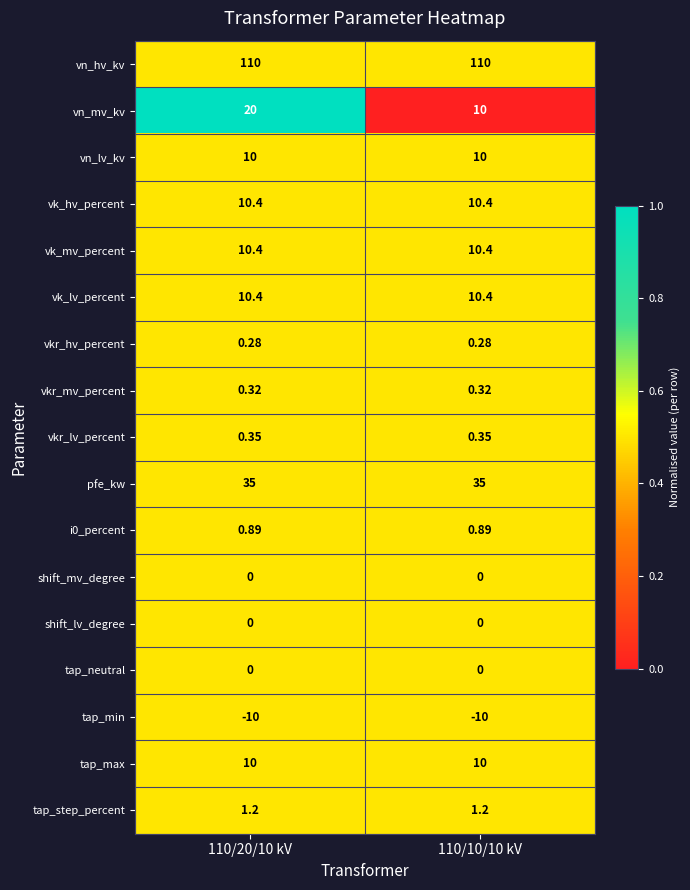

Which series changed the most between 110/20/10 kV and 110/10/10 kV?

vn_mv_kv